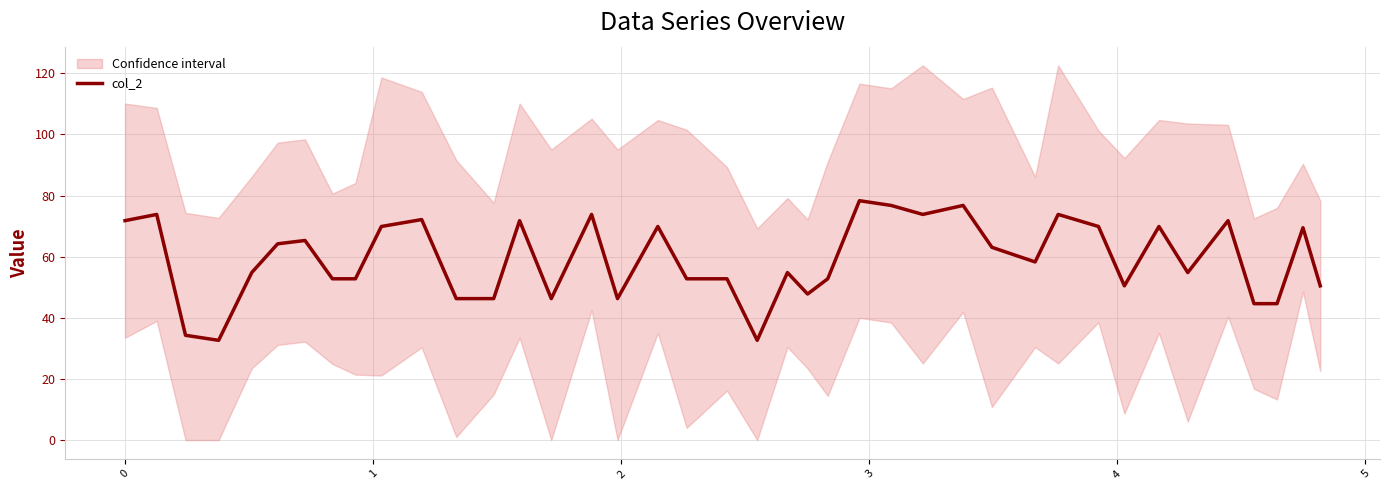

What is the highest value of the col_2 series?

78.3